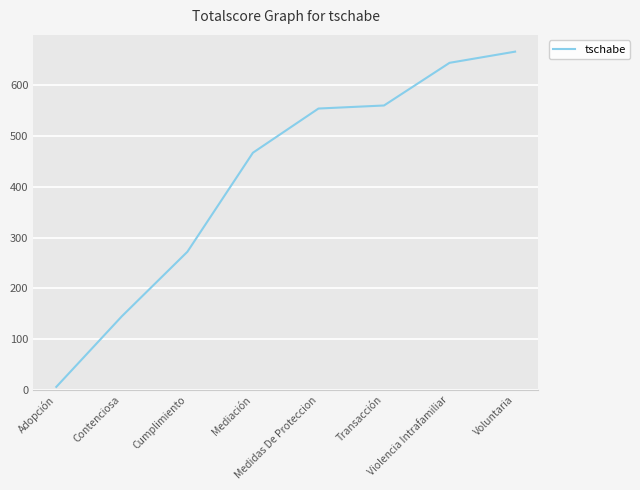

How many categories are shown in the chart?

8